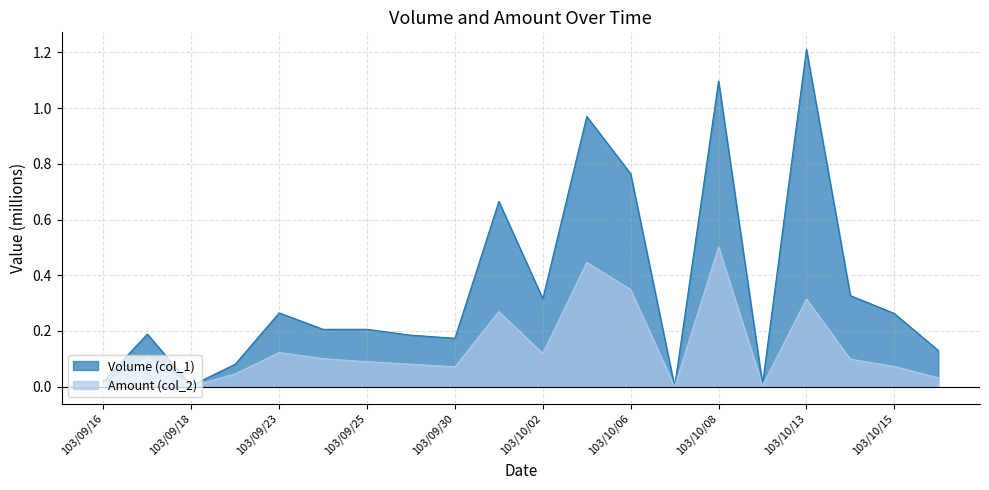

True or false: Volume (col_1) and Amount (col_2) cross at least once.

False